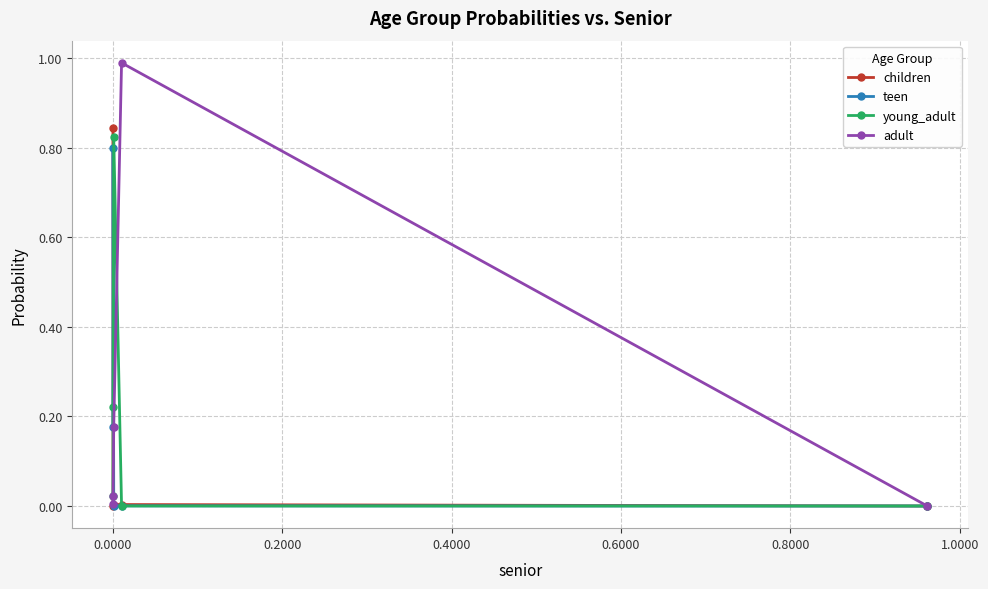

Which series has the largest range (max minus min)?

adult